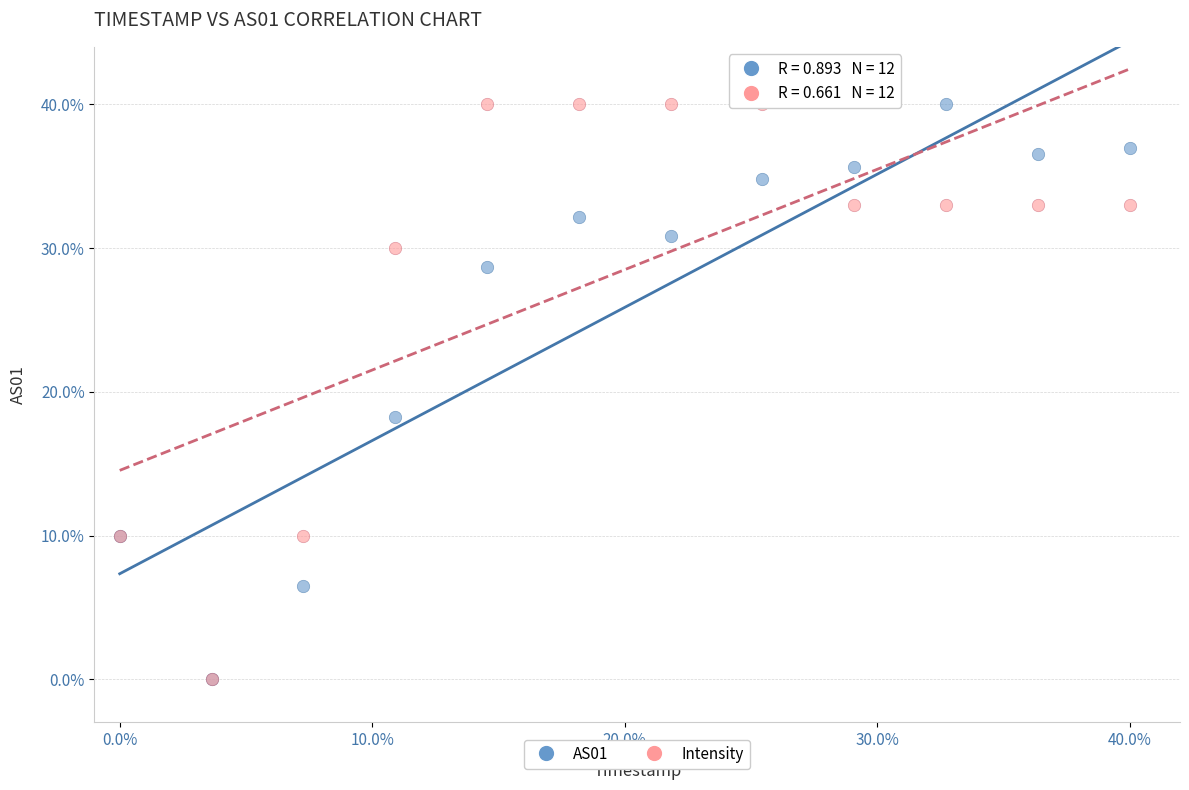

Across all series, what Y value is closest to 20?

18.3